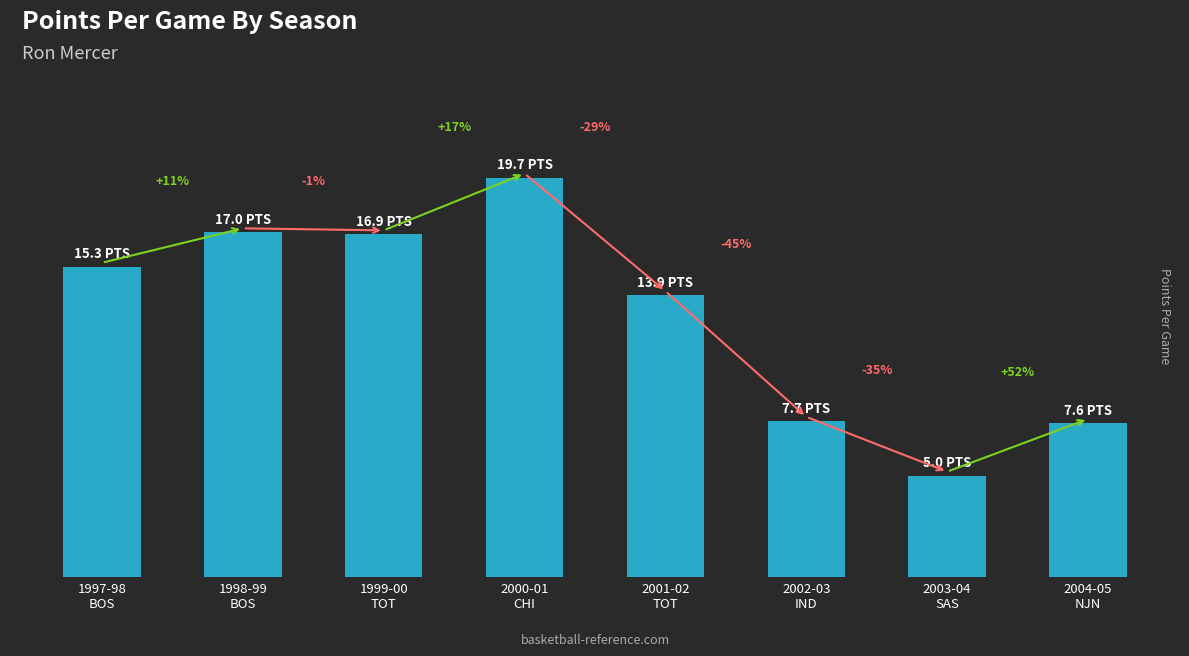

Is it true that the value at 2002-03
IND is 7.7?

True